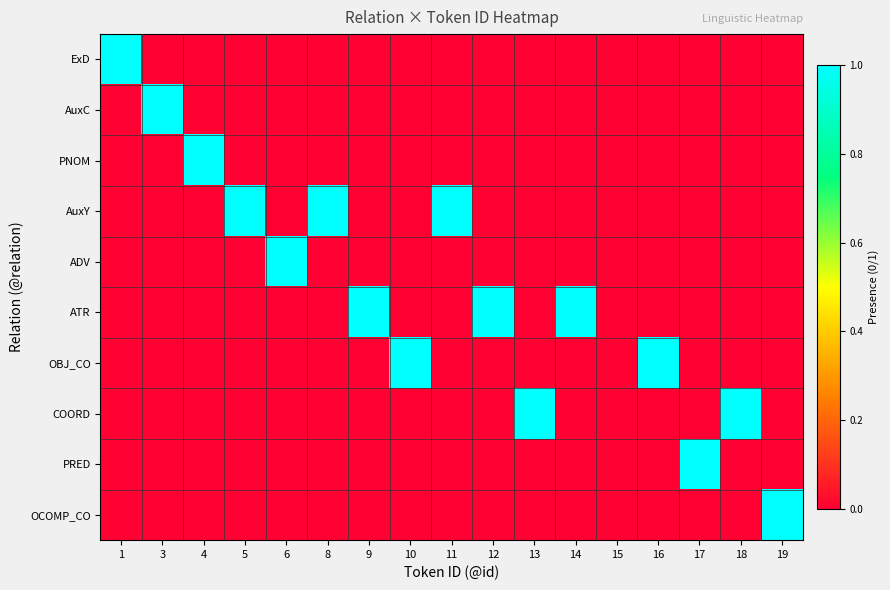

Which series has the widest spread of values?

ExD